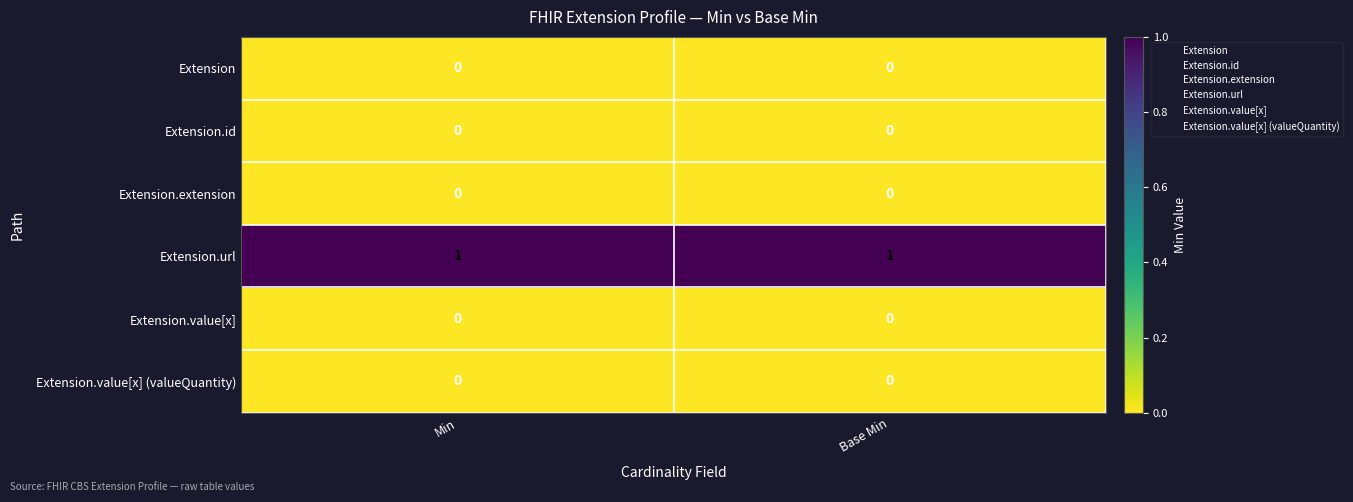

What is the spread (max minus min) of values at Base Min?

1